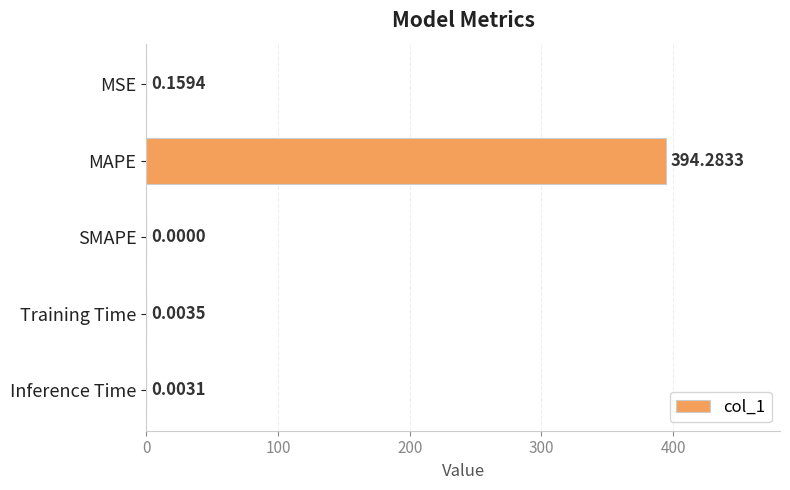

What is the sum of all values?

394.4